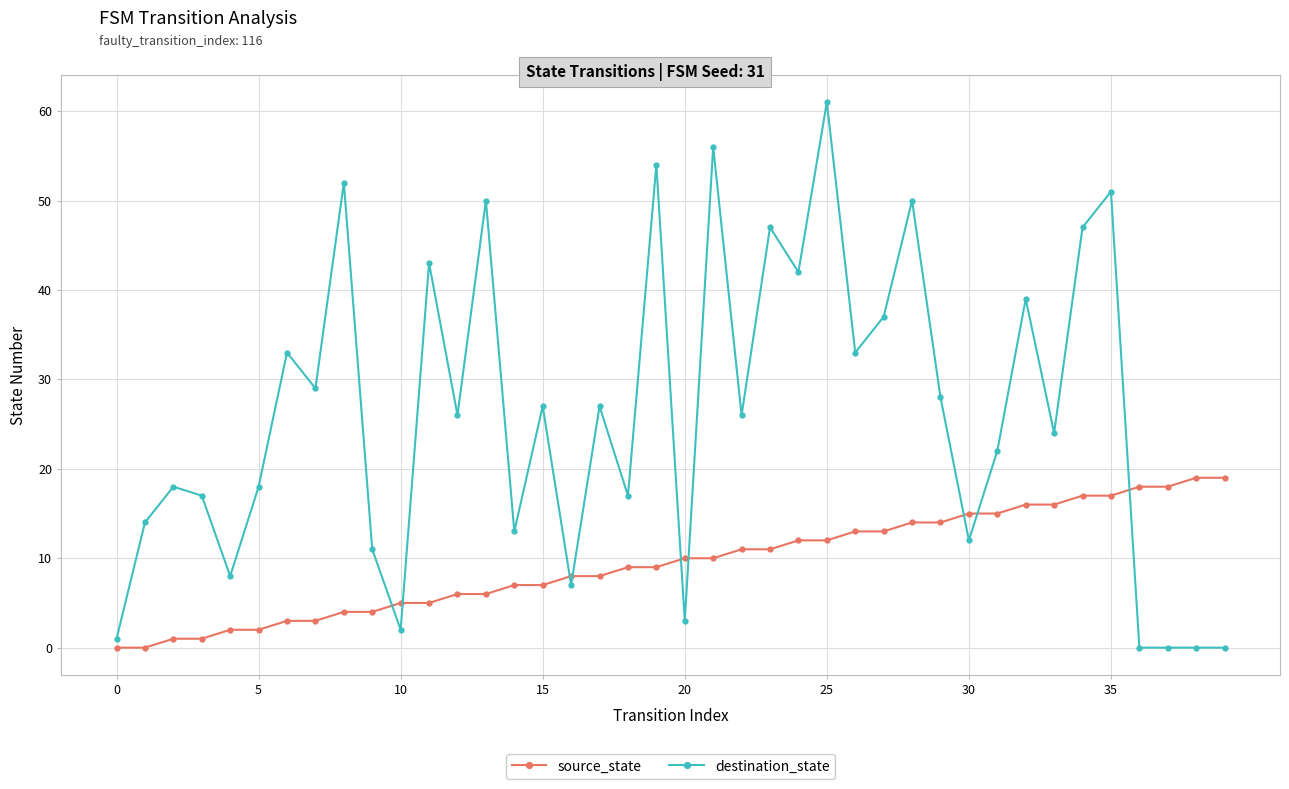

List the series in order of their overall mean, lowest first.

source_state, destination_state